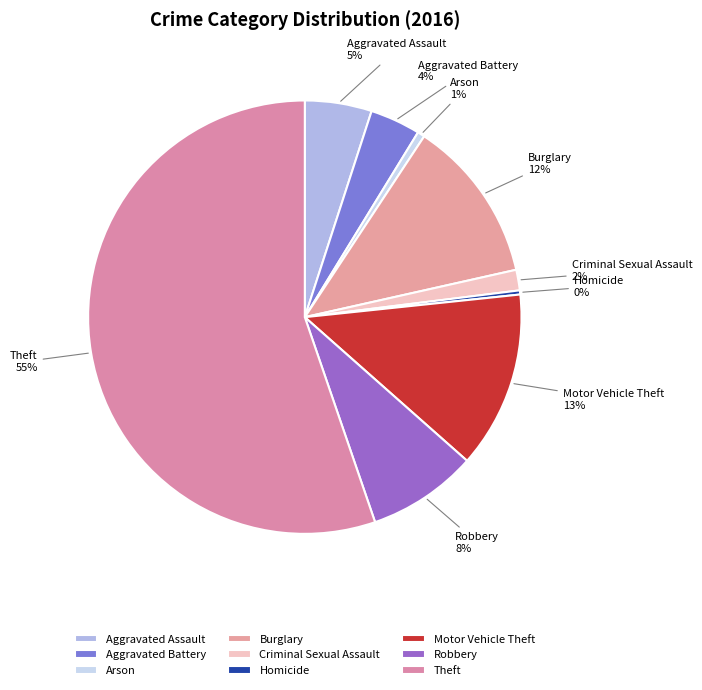

What is the largest slice in the pie chart?

Theft